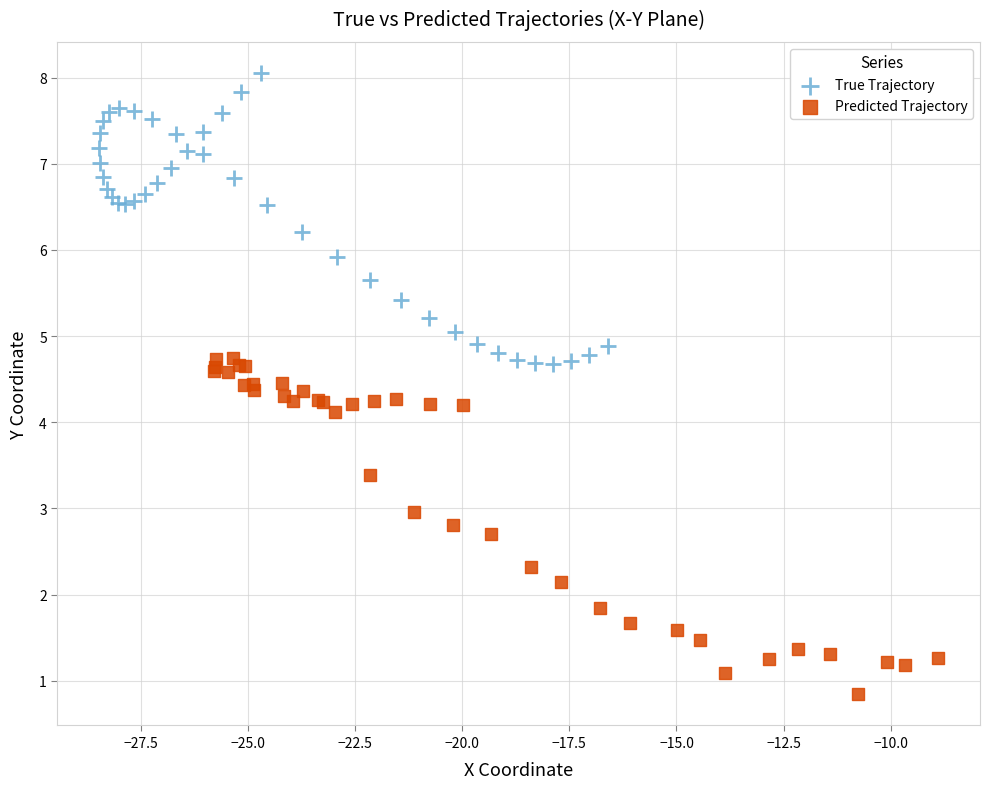

Which series has the largest Y range (max minus min)?

Predicted Trajectory